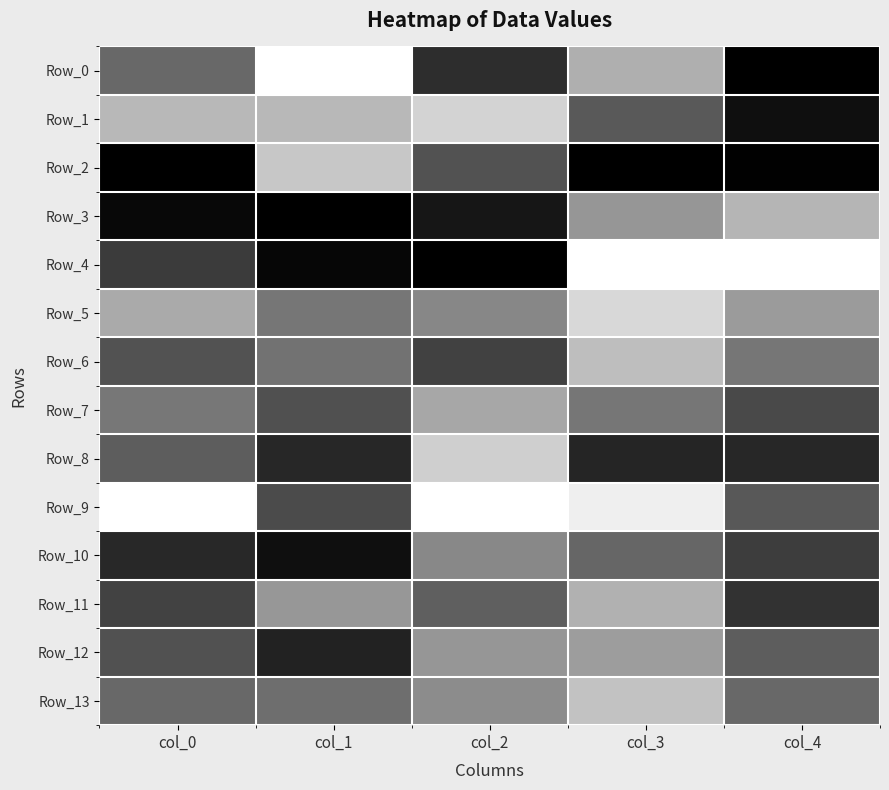

At how many categories does at least one series exceed 0?

5